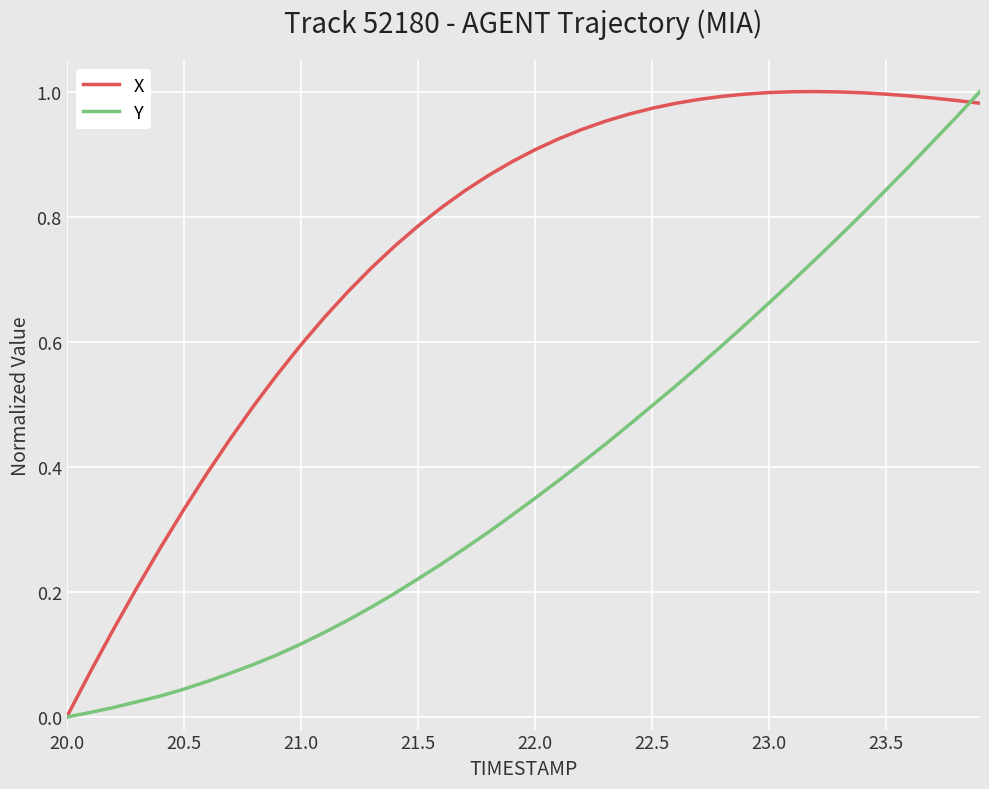

List the series in order of their overall mean, lowest first.

Y, X